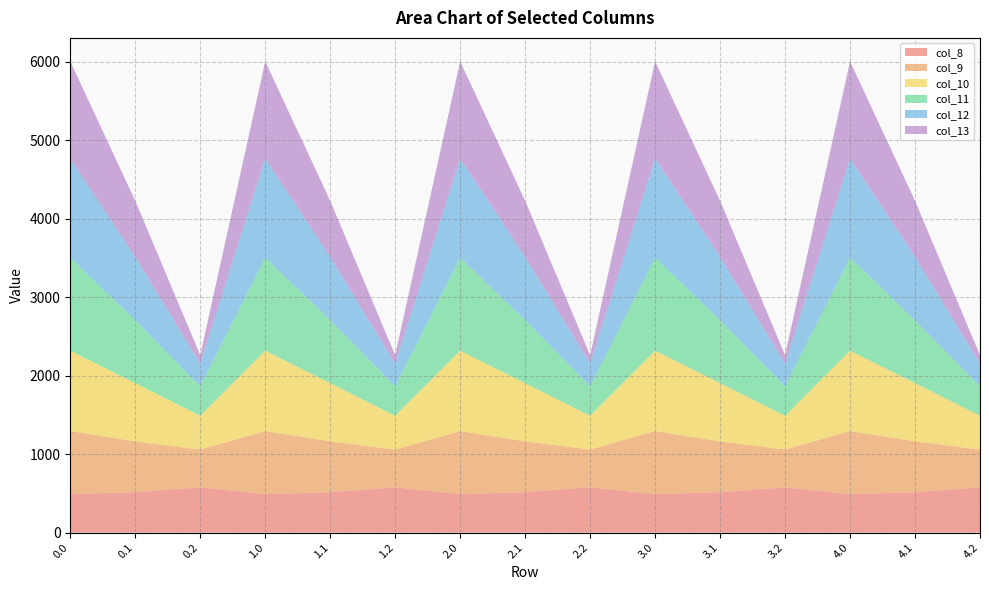

Reading right to left, transcribe all the data shown in this chart.

col_8: 4.2=576.6	4.1=514.8	4.0=489.3	3.2=576.6	3.1=514.8	3.0=489.3	2.2=576.6	2.1=514.8	2.0=489.3	1.2=576.6	1.1=514.8	1.0=489.3	0.2=576.6	0.1=514.8	0.0=489.3
col_9: 4.2=480.7	4.1=646.9	4.0=804.0	3.2=480.7	3.1=646.9	3.0=804.0	2.2=480.7	2.1=646.9	2.0=804.0	1.2=480.7	1.1=646.9	1.0=804.0	0.2=480.7	0.1=646.9	0.0=804.0
col_10: 4.2=430.5	4.1=742.1	4.0=1023.2	3.2=430.5	3.1=742.1	3.0=1023.2	2.2=430.5	2.1=742.1	2.0=1023.2	1.2=430.5	1.1=742.1	1.0=1023.2	0.2=430.5	0.1=742.1	0.0=1023.2
col_11: 4.2=374.4	4.1=800.2	4.0=1185.2	3.2=374.4	3.1=800.2	3.0=1185.2	2.2=374.4	2.1=800.2	2.0=1185.2	1.2=374.4	1.1=800.2	1.0=1185.2	0.2=374.4	0.1=800.2	0.0=1185.2
col_12: 4.2=289.5	4.1=806.9	4.0=1261.6	3.2=289.5	3.1=806.9	3.0=1261.6	2.2=289.5	2.1=806.9	2.0=1261.6	1.2=289.5	1.1=806.9	1.0=1261.6	0.2=289.5	0.1=806.9	0.0=1261.6
col_13: 4.2=107.8	4.1=715.3	4.0=1237.4	3.2=107.8	3.1=715.3	3.0=1237.4	2.2=107.8	2.1=715.3	2.0=1237.4	1.2=107.8	1.1=715.3	1.0=1237.4	0.2=107.8	0.1=715.3	0.0=1237.4